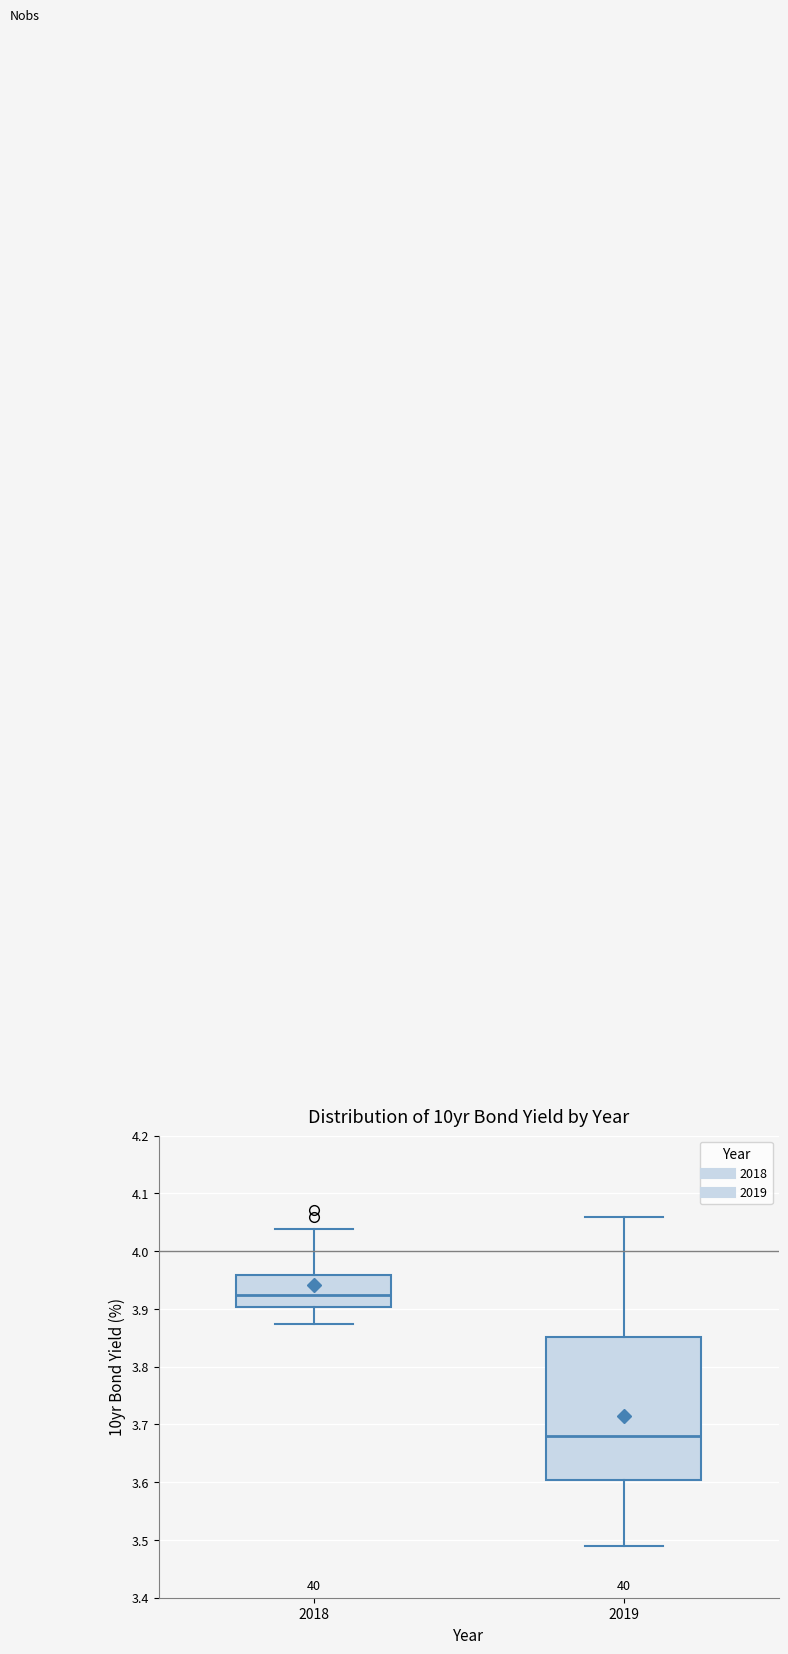

Reading left to right, transcribe this box plot: for each box, give where its median line is, the range the box spans, and where its two whiskers end, as read against the y-axis. The values are not printed on the chart, so give them approximately, as read against the axis.

2018: median 3.93, box 3.90 to 3.96, whiskers 3.87 to 4.04
2019: median 3.68, box 3.60 to 3.85, whiskers 3.49 to 4.06